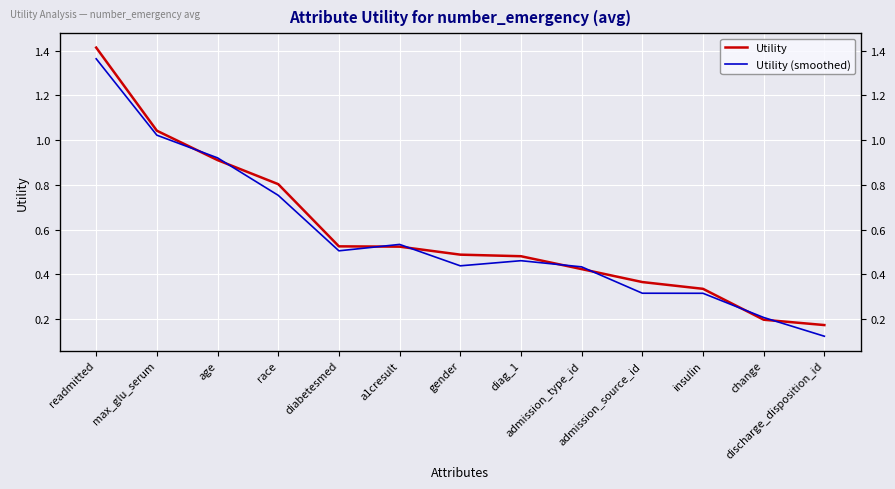

How many lines are shown in the chart?

2